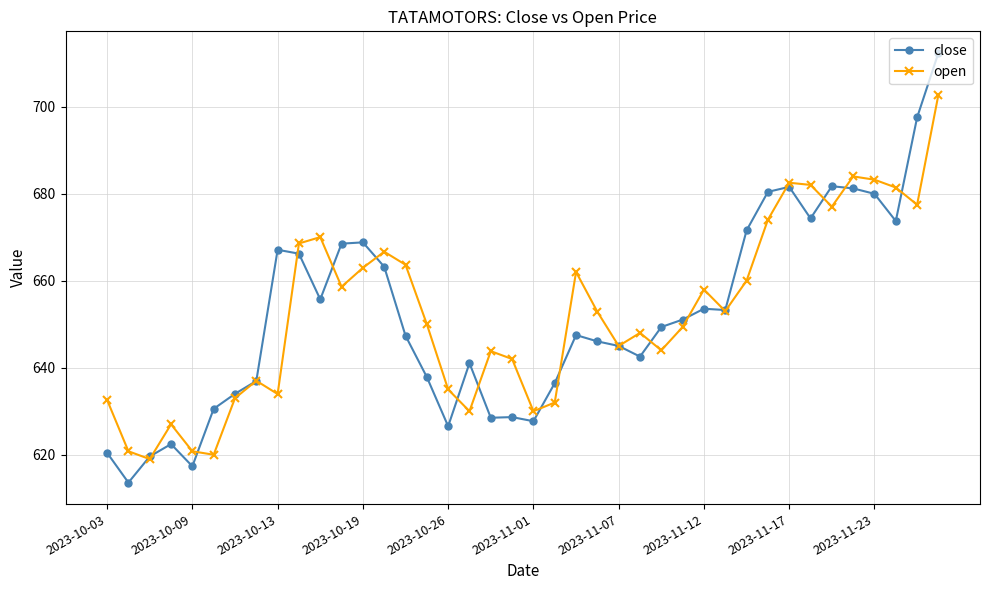

What is the value of the open point at the 17th from the left?

635.0